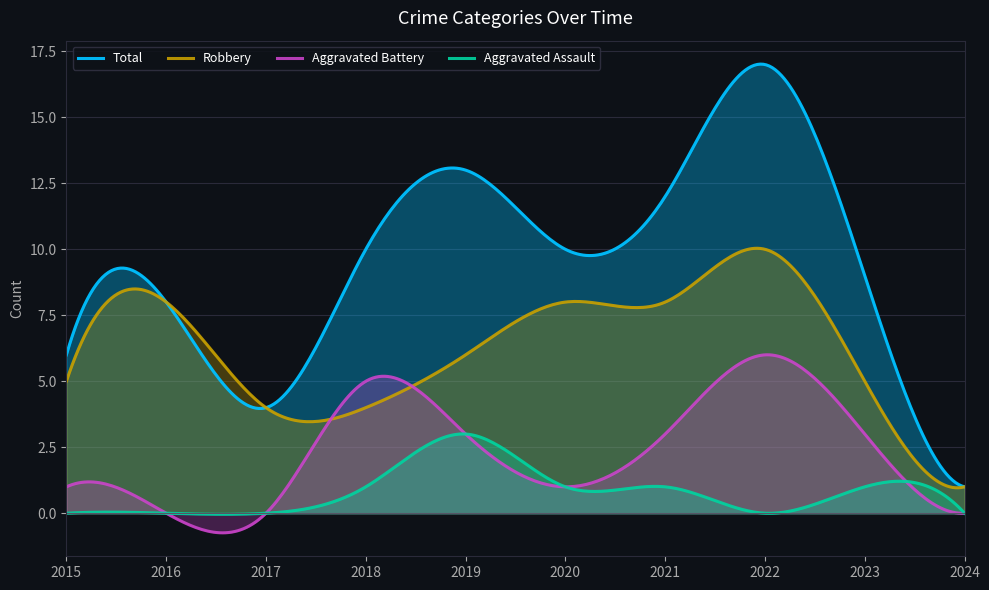

At which label does Aggravated Battery first exceed 3?

2018